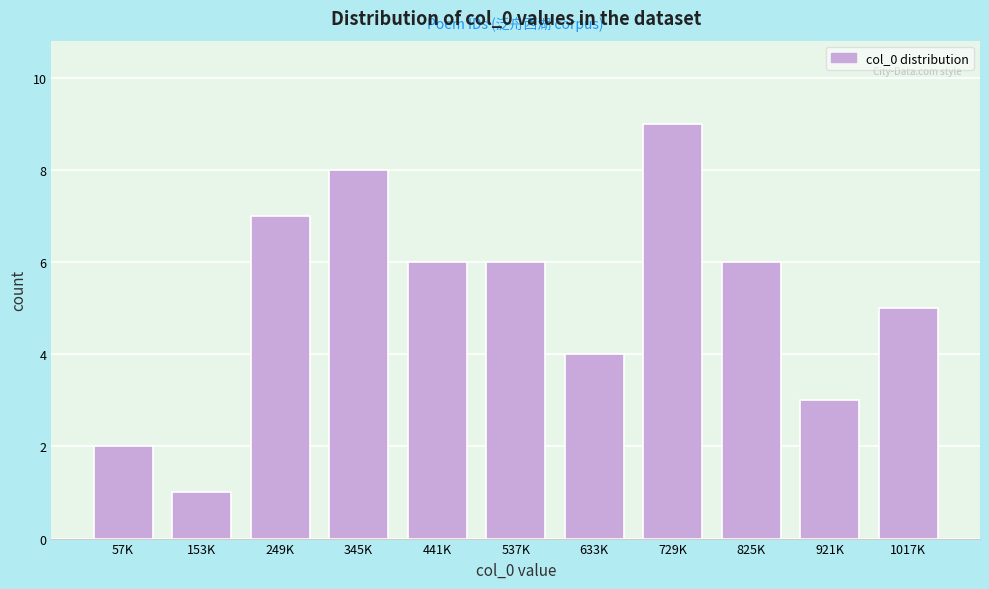

Reading left to right, transcribe all the data shown in this chart.

2	1	7	8	6	6	4	9	6	3	5